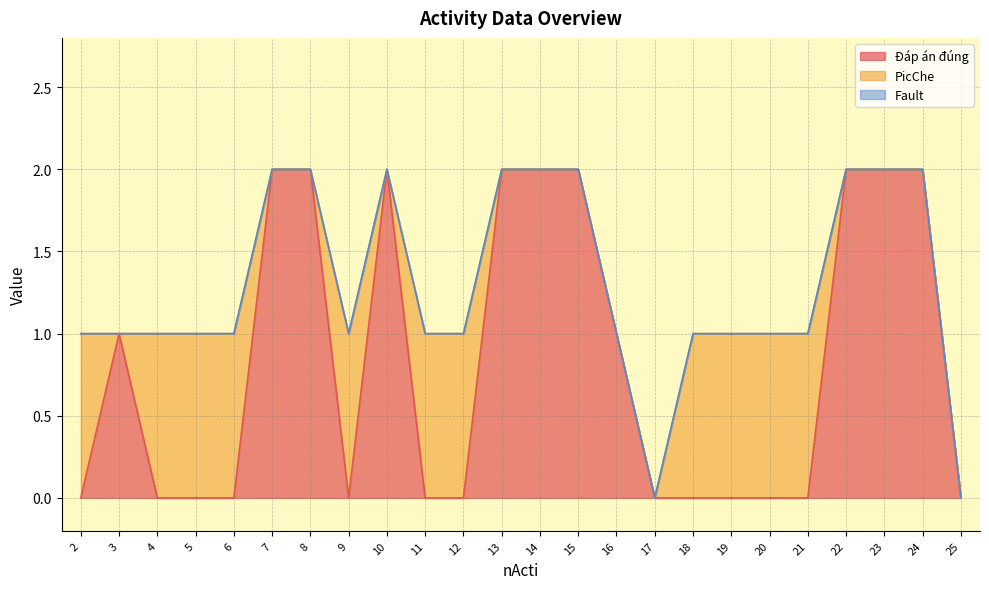

Between 19 and 12, which is larger?

19